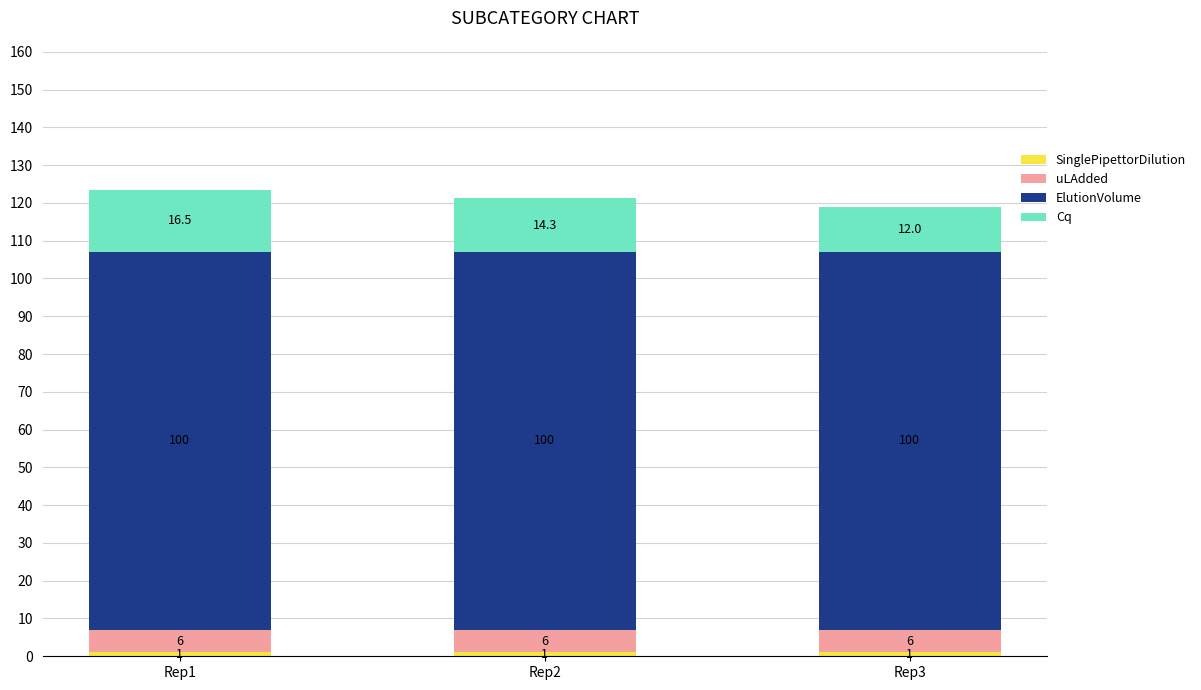

At which category is the sum across all series the highest?

Rep1